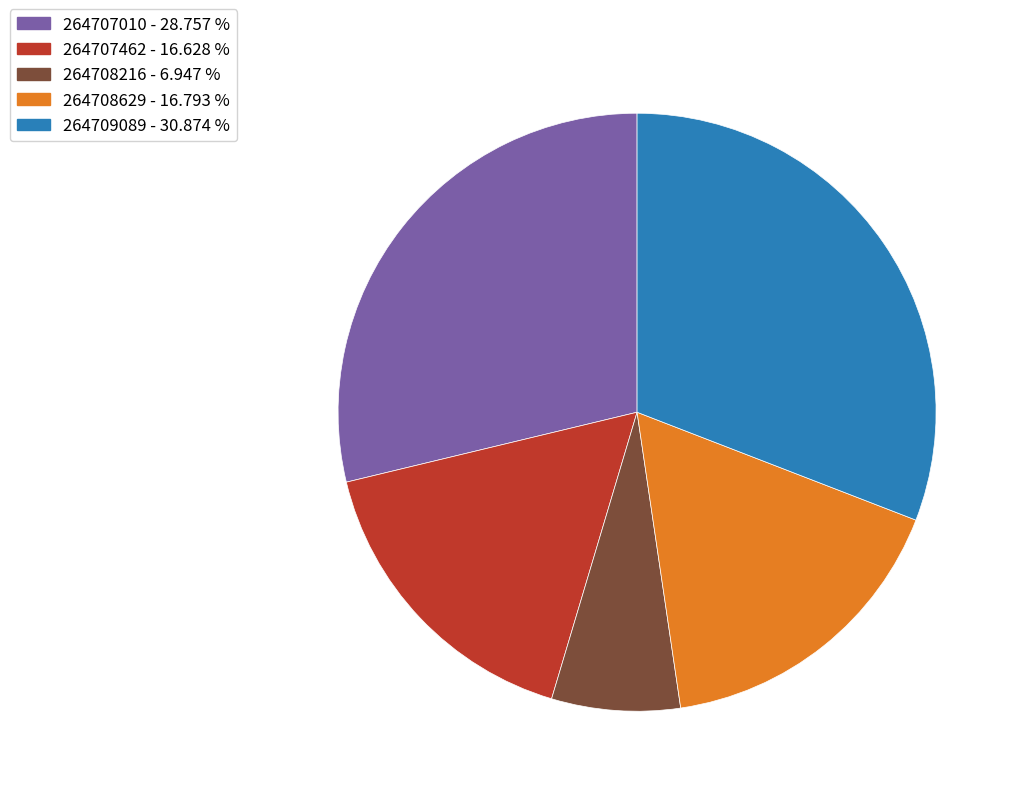

Combined, do 264707462 and 264708216 account for over 50%?

No